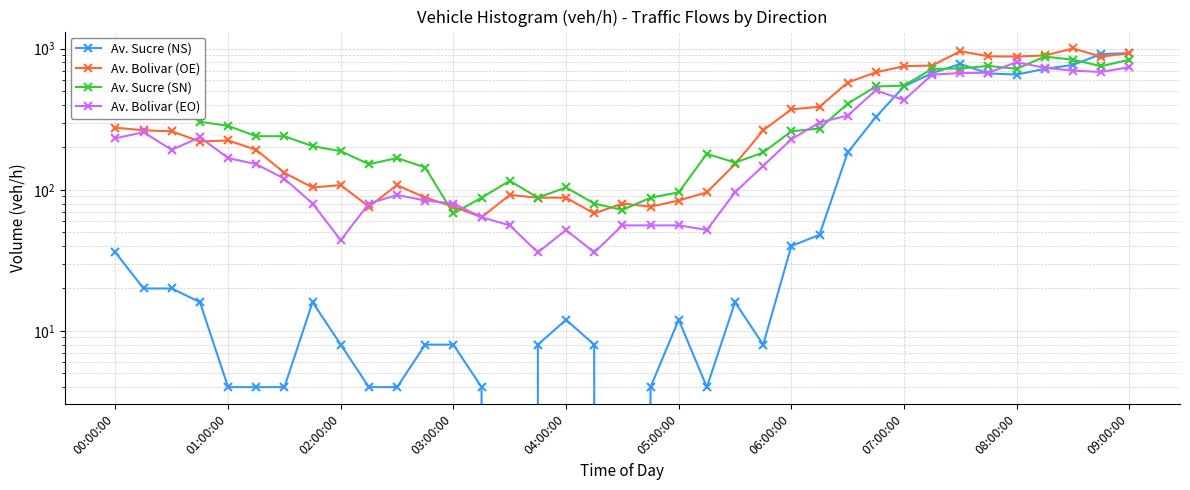

How many data points in Av. Sucre (NS) are above 16?

16